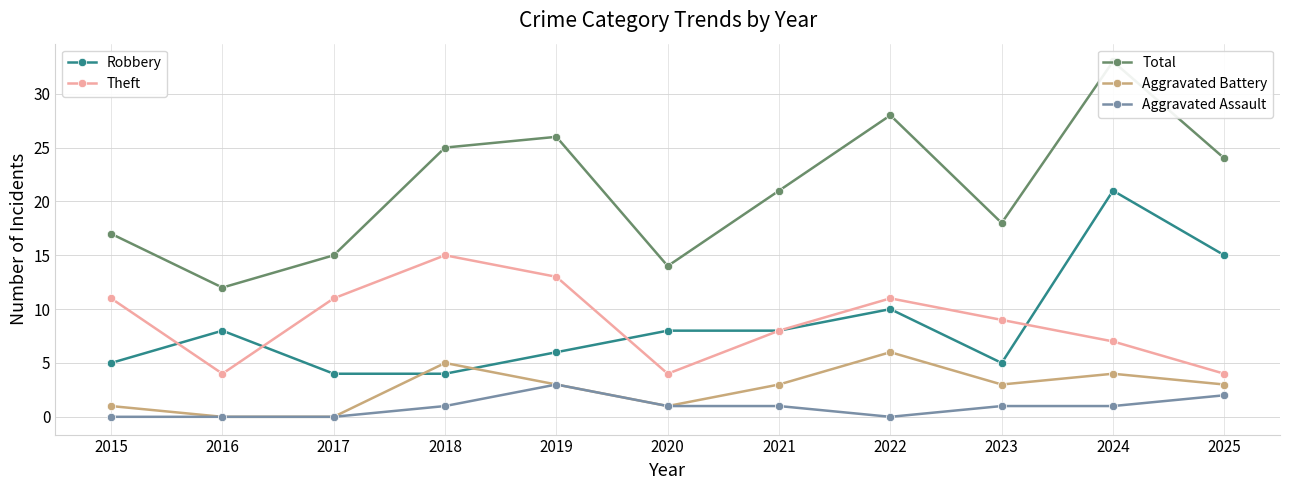

Between 2021 and 2016, which is larger?

2021